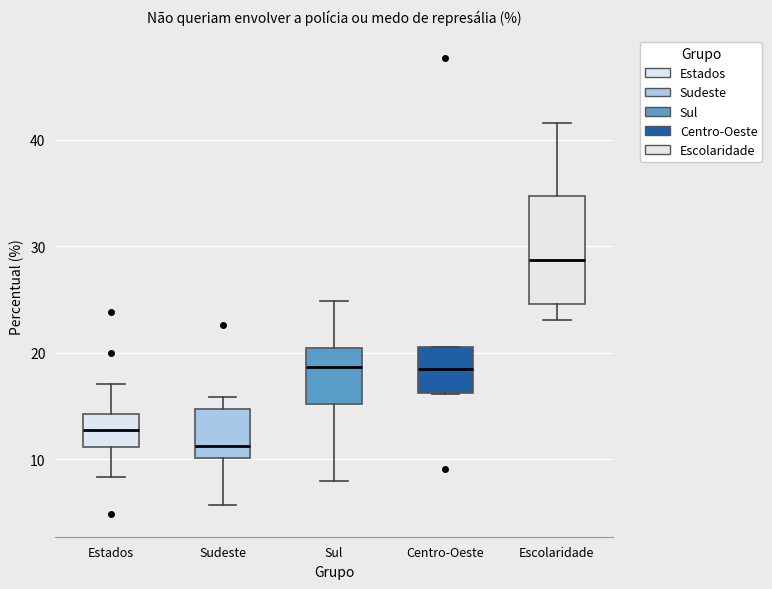

Comparing the boxes themselves (not the whiskers), which one is the tallest?

Escolaridade